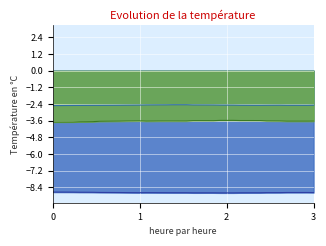

Does the chart display data point markers on the line(s)?

No